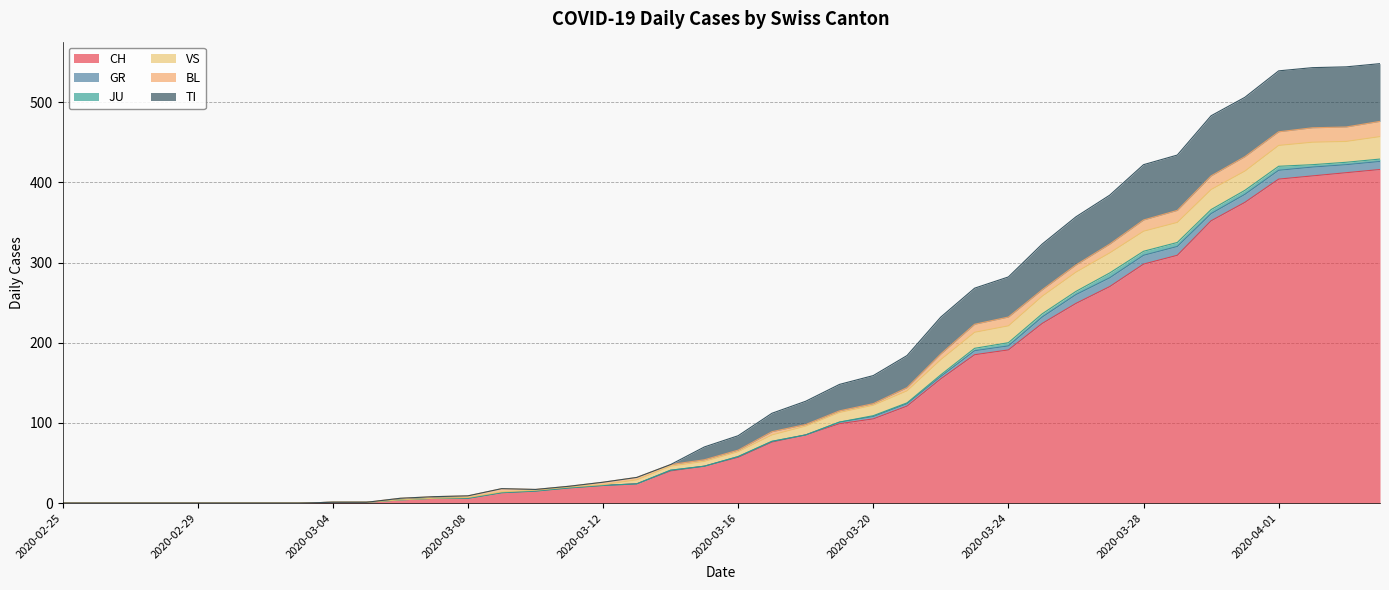

At which category does GR reach its first local valley?

2020-03-15